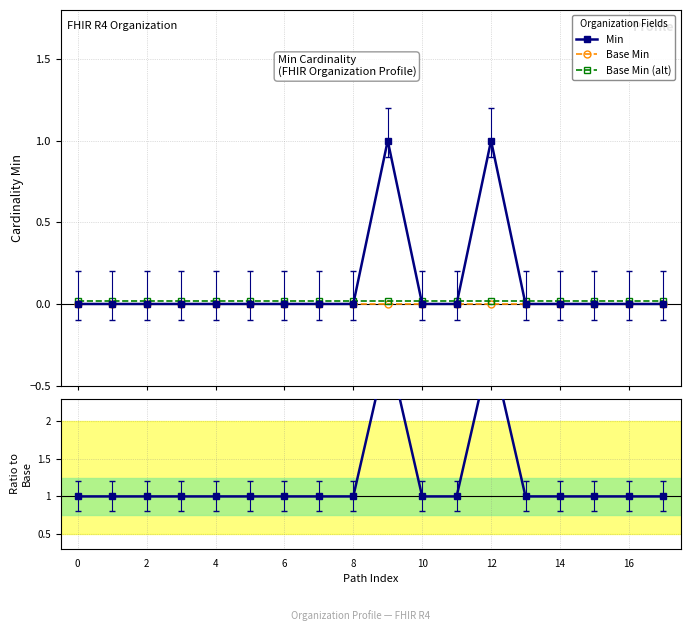

What is the maximum value for Min?

1.0